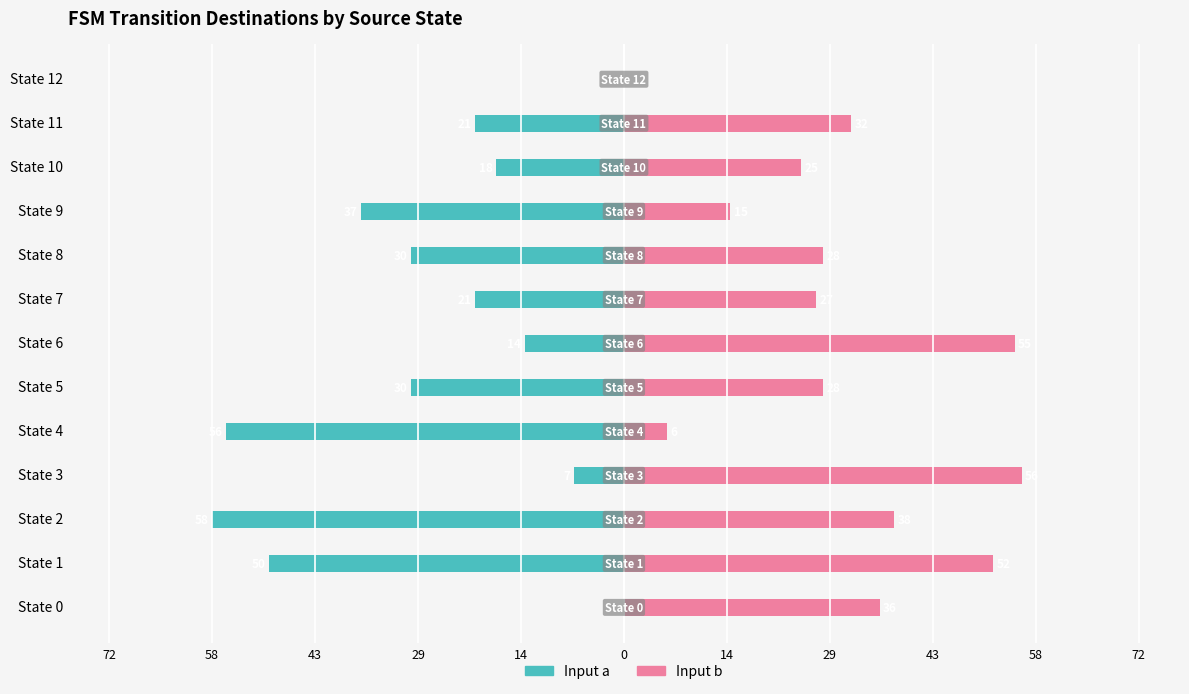

The Input b series shows 24 at State 6. True or false?

False